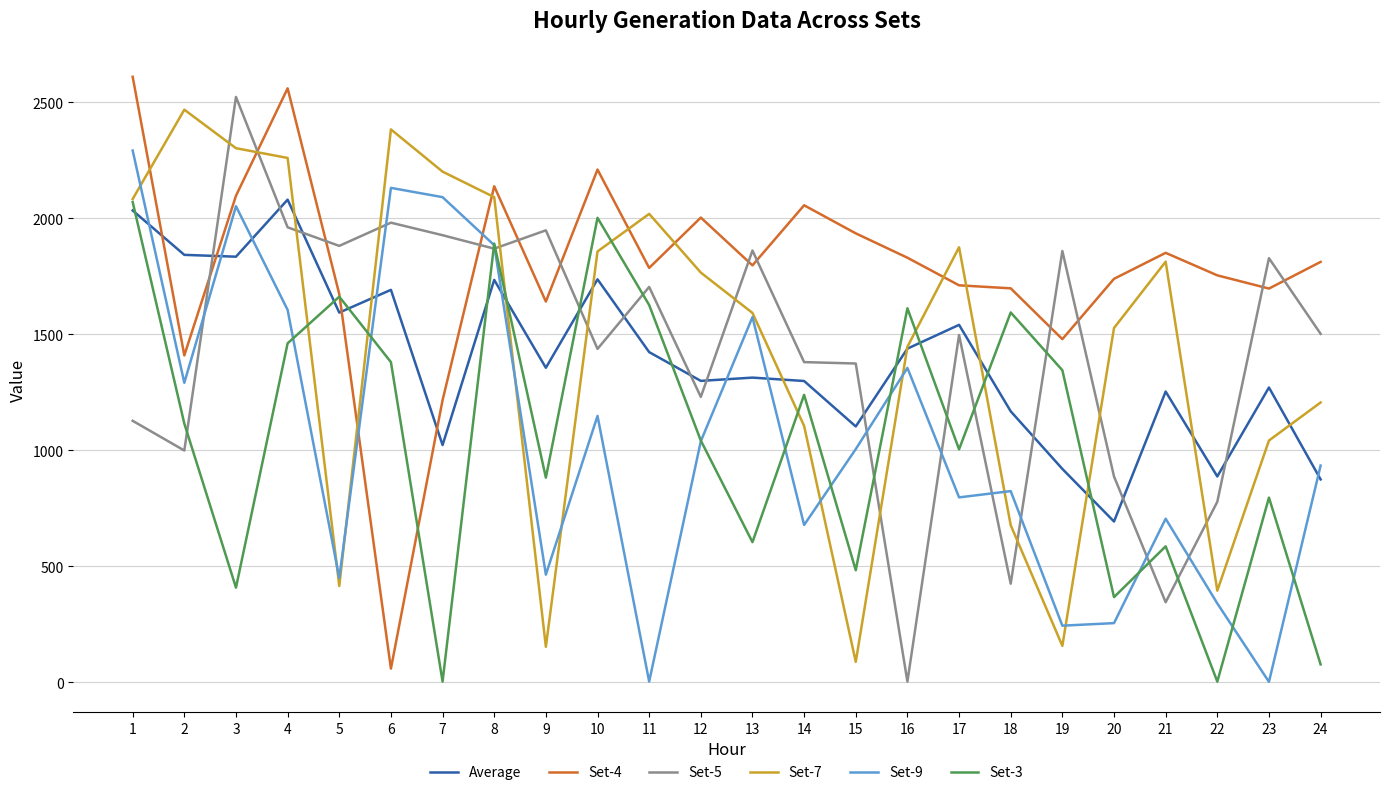

What is the difference between the highest and lowest values at 20?

1484.0